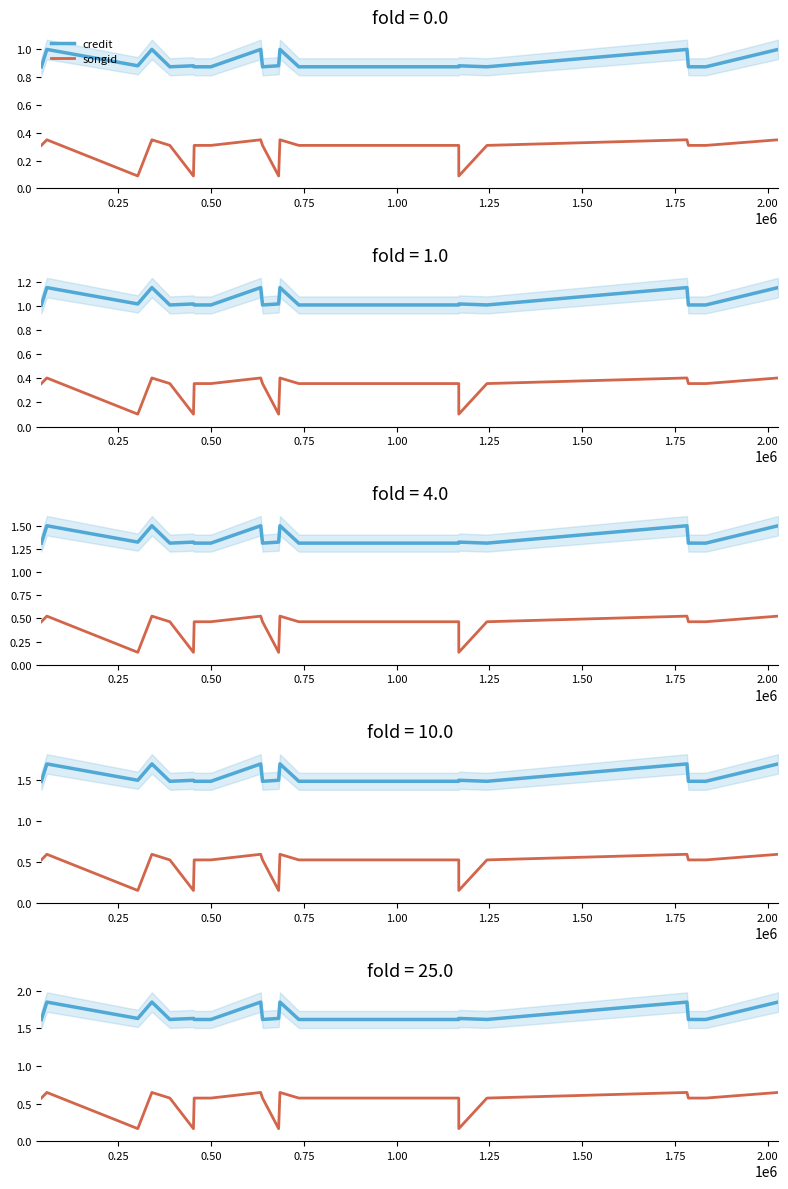

What is the value of the songid point at the 1st from the left?

0.6